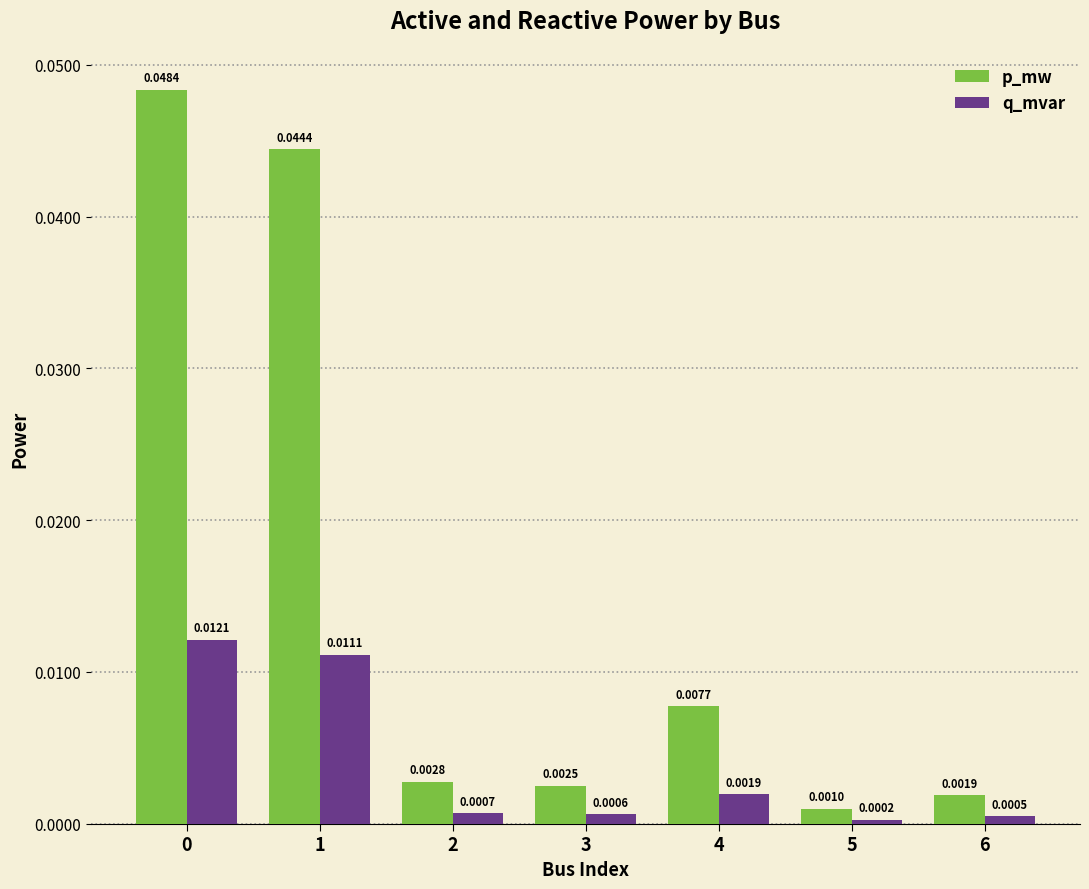

Is the value of q_mvar at 0 greater than the value of p_mw at 2?

Yes